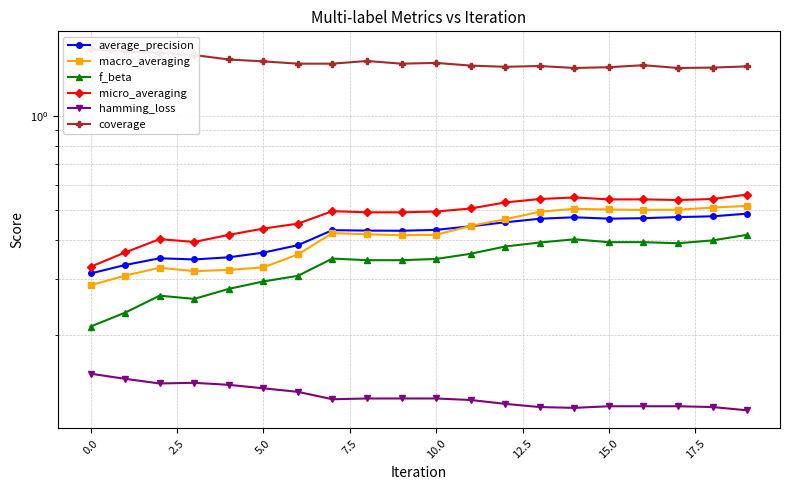

Which series changed the most between 2.5 and 7.5?

coverage